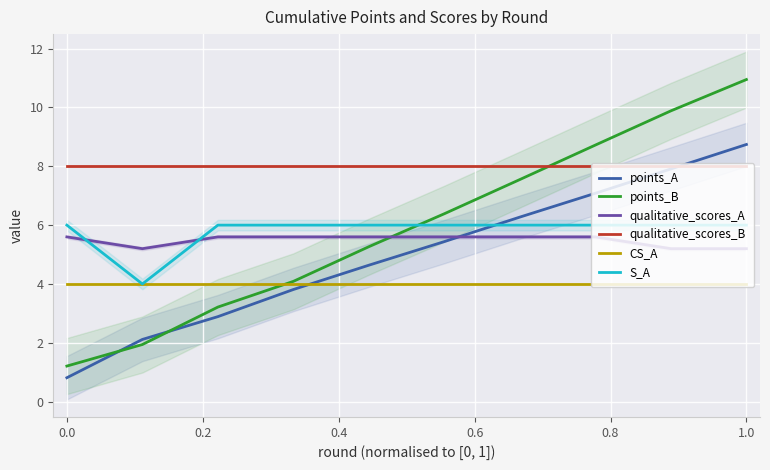

True or false: points_A has a value of 13.3 at 1.0.

False